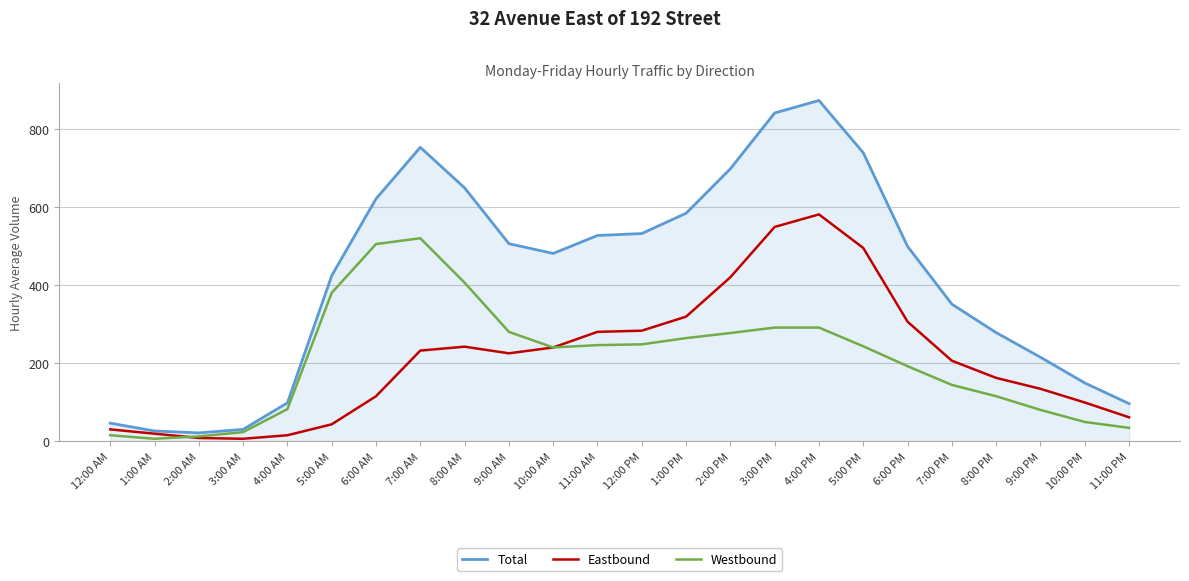

How many lines are shown in the chart?

3